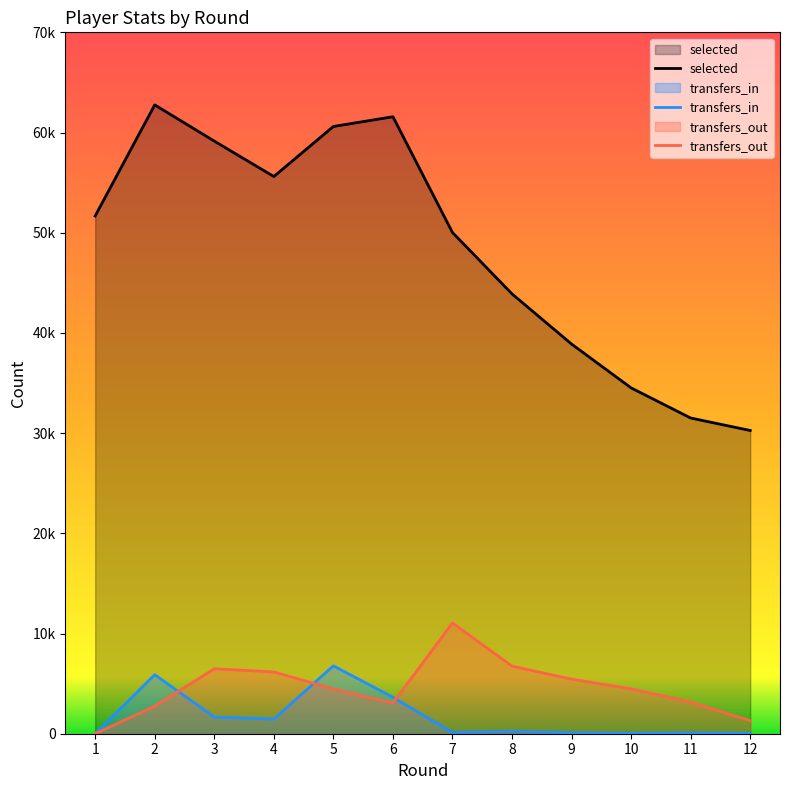

Where do transfers_in and transfers_out first cross each other?

2 and 3